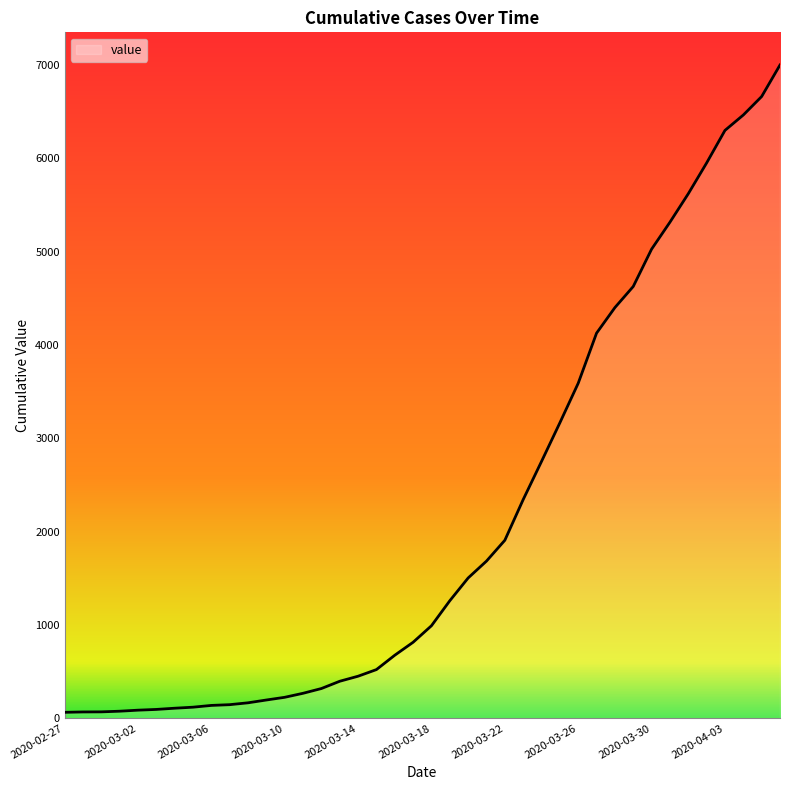

What is the greatest value displayed?

7002